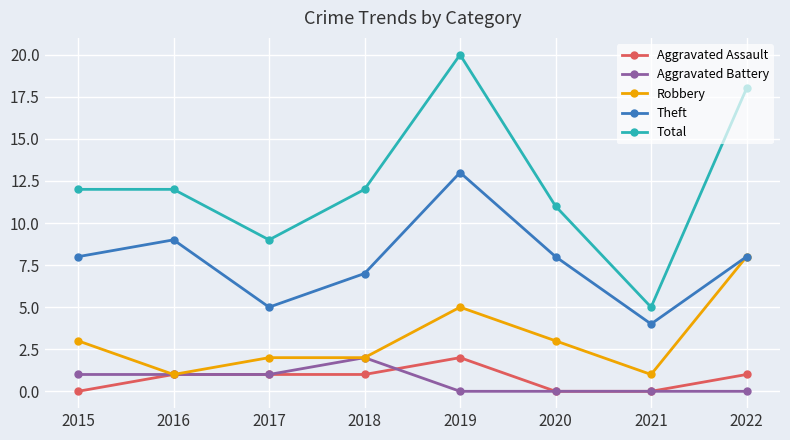

Is the value of Aggravated Assault at 2016 greater than the value of Aggravated Battery at 2020?

Yes